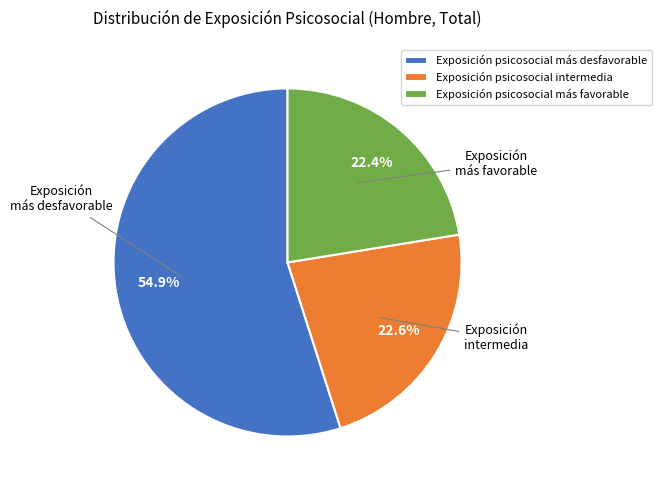

How many slices are in this pie chart?

3